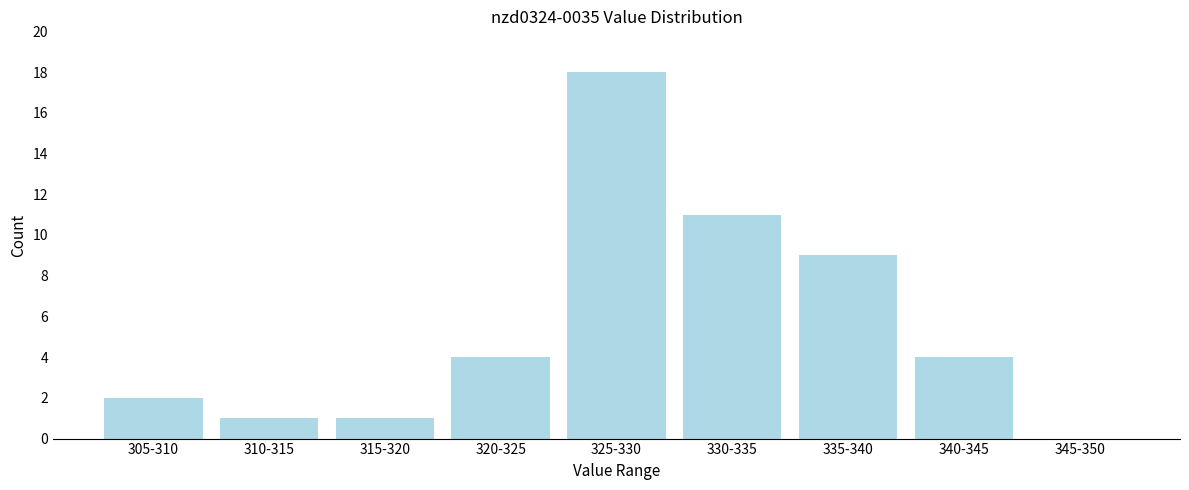

Reading left to right, extract all data points from this chart.

305-310=2	310-315=1	315-320=1	320-325=4	325-330=18	330-335=11	335-340=9	340-345=4	345-350=0